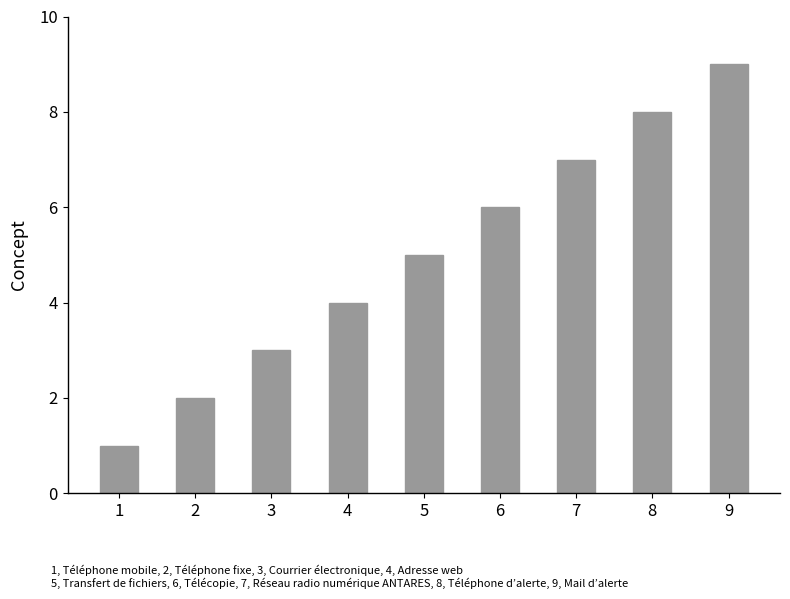

List the labels in order of value, largest first.

9, 8, 7, 6, 5, 4, 3, 2, 1